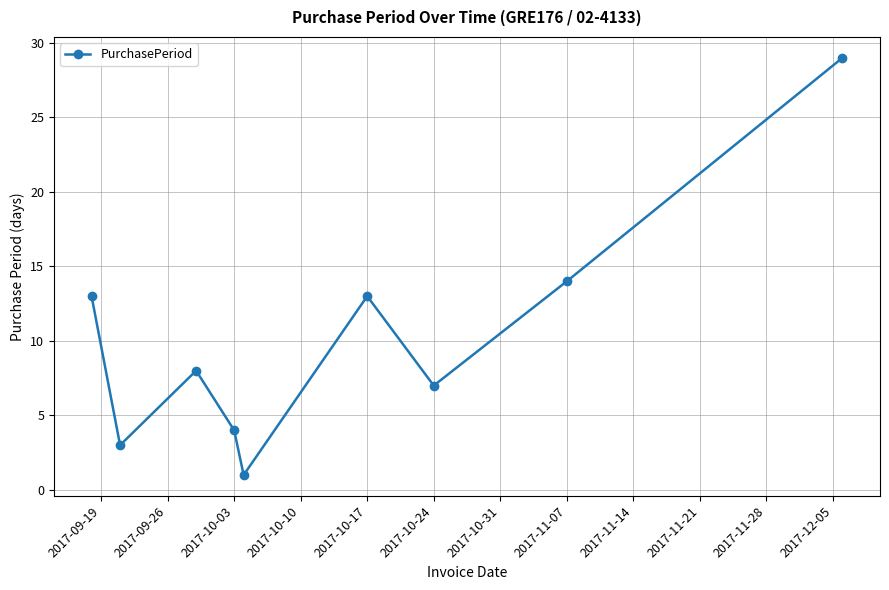

How many interior local peaks (higher than both neighbors) does the data have?

2